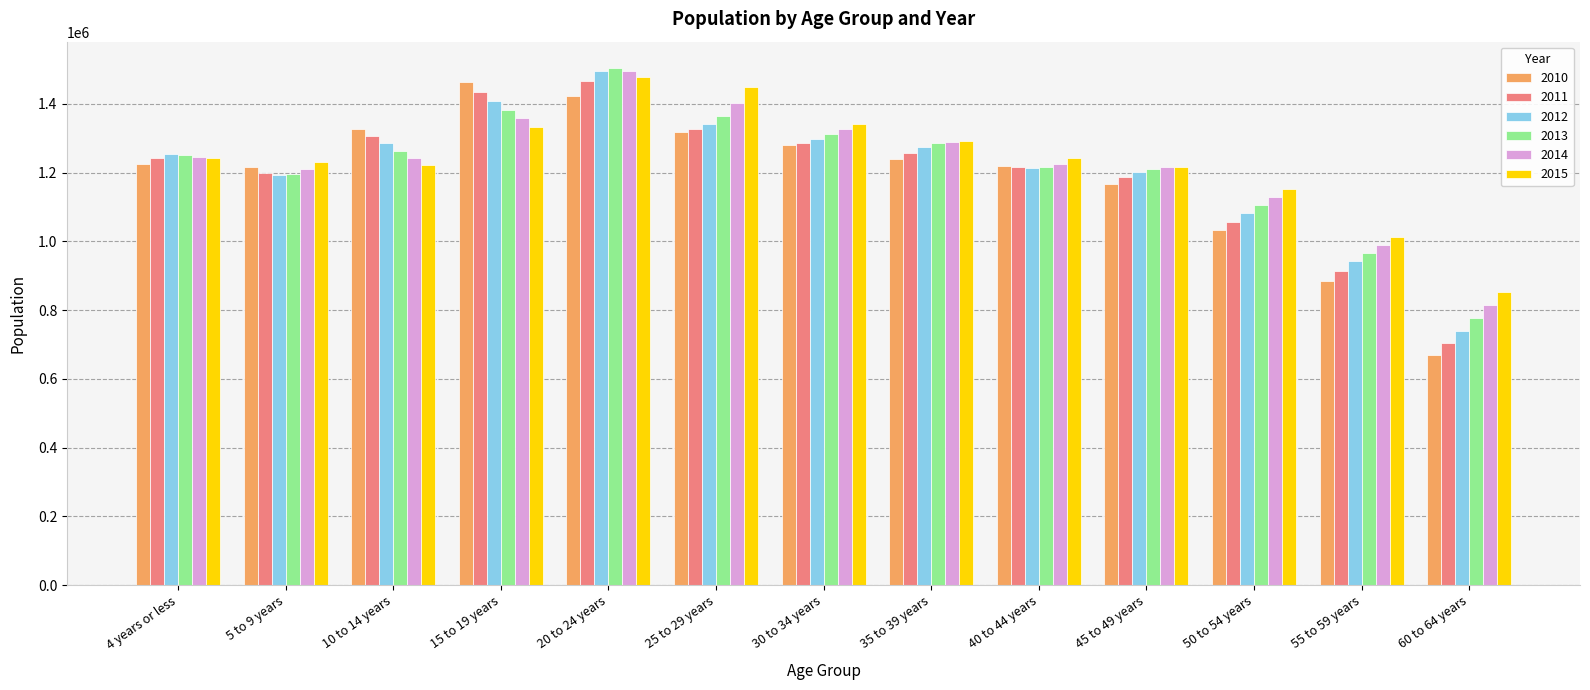

Which series changed the most between 4 years or less and 30 to 34 years?

2015